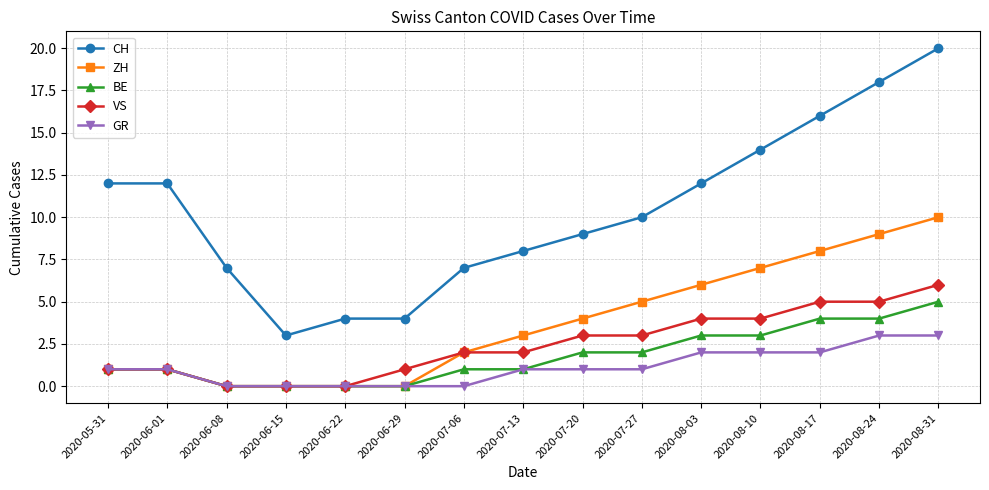

How many lines are shown in the chart?

5